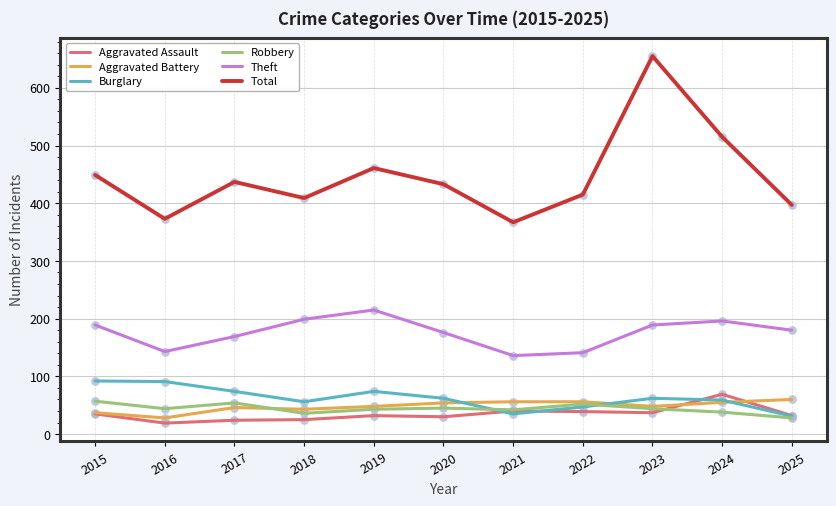

At which category is the sum across all series the highest?

2023